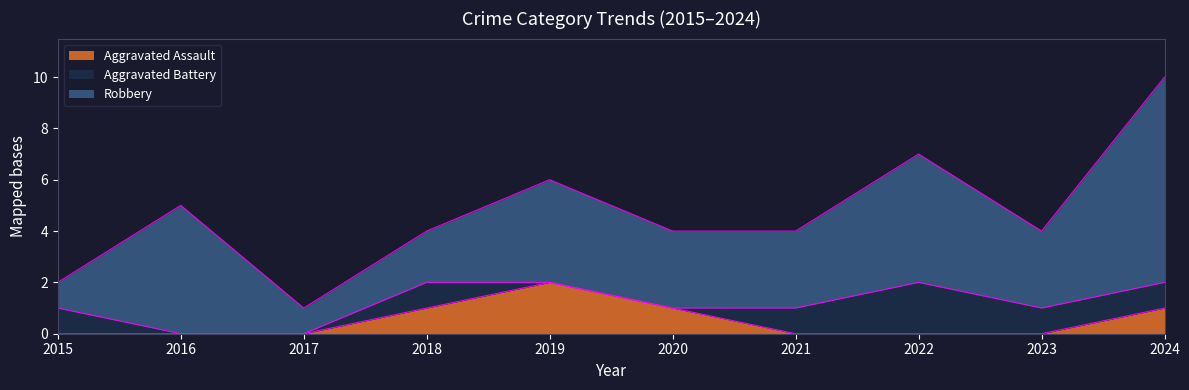

True or false: Robbery and Aggravated Assault cross at least once.

False